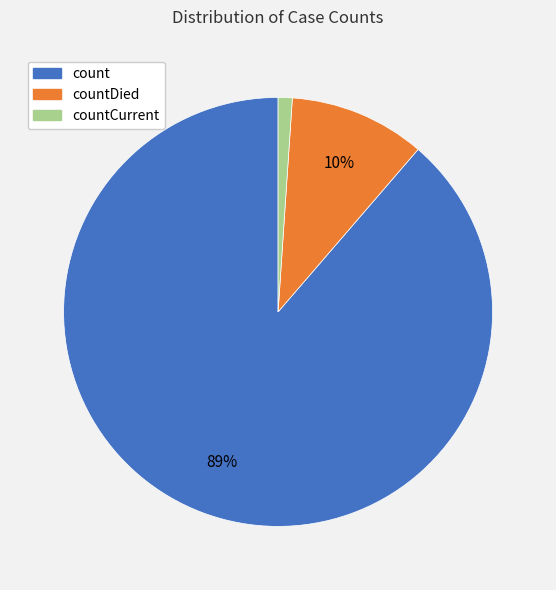

Between countDied and countCurrent, which is larger?

countDied